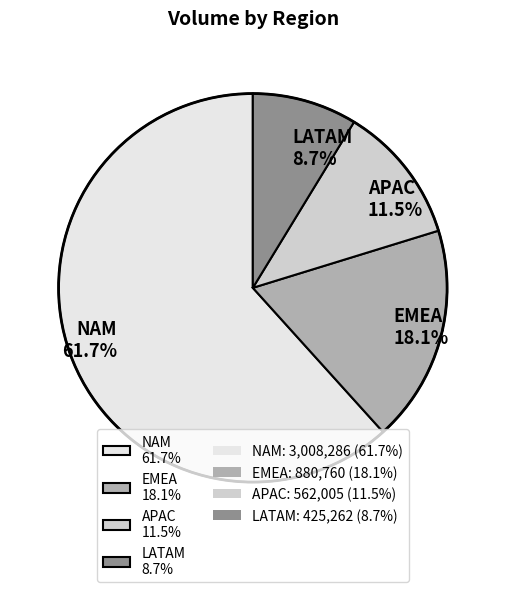

Which slice is the largest?

NAM